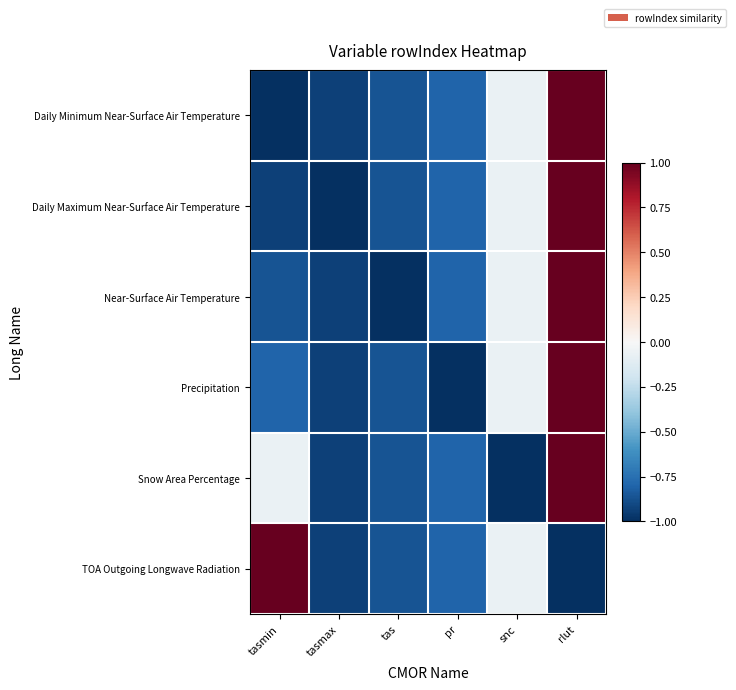

List the series in order of their peak value, highest first.

Daily Minimum Near-Surface Air Temperature, Daily Maximum Near-Surface Air Temperature, Near-Surface Air Temperature, Precipitation, Snow Area Percentage, TOA Outgoing Longwave Radiation